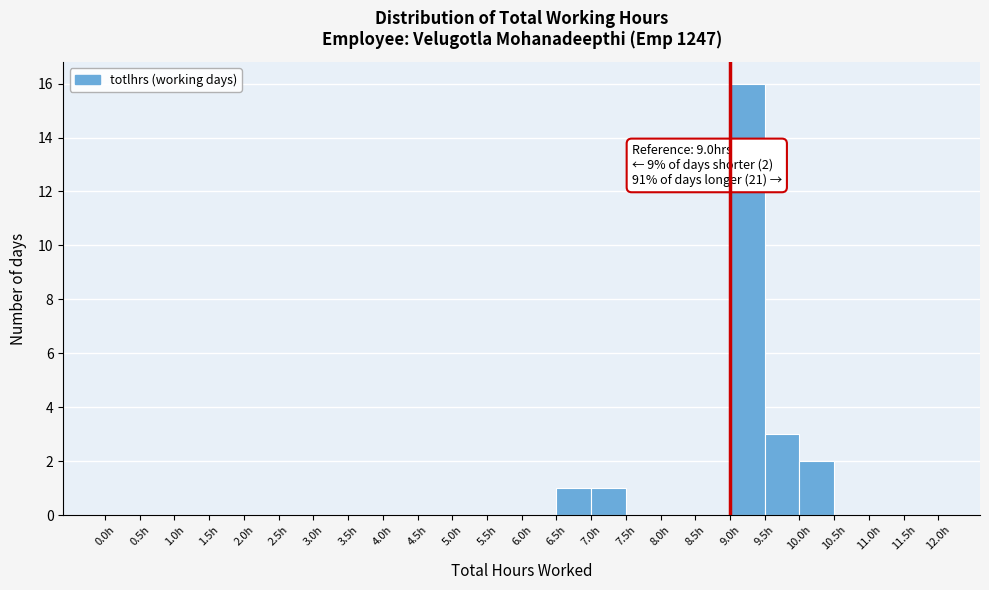

Over which range of the x-axis is the bar tallest?

9.0 to 9.5